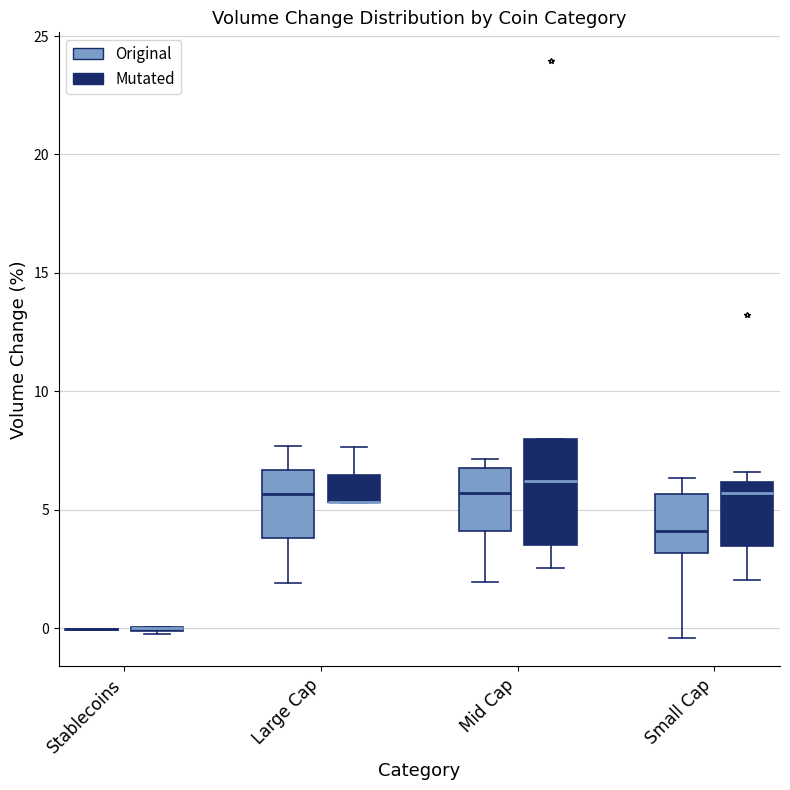

Where does the median line of the box for Mid Cap (Original) sit on the y-axis? The values are not printed on the chart, so give them approximately, as read against the axis.

5.5